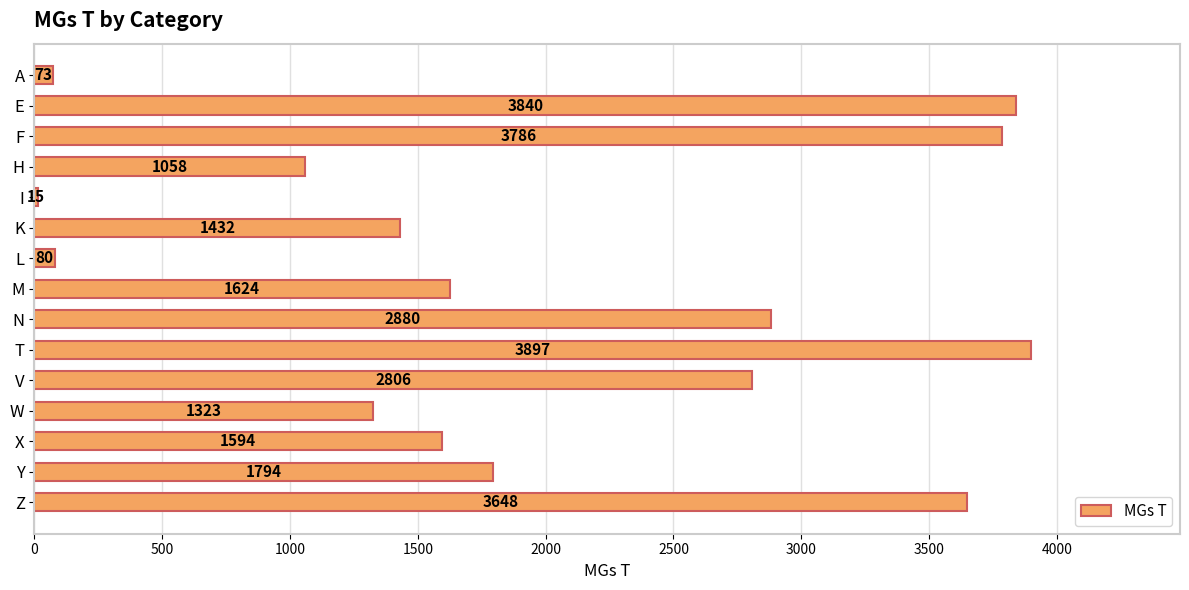

How many data points are less than 1624?

7